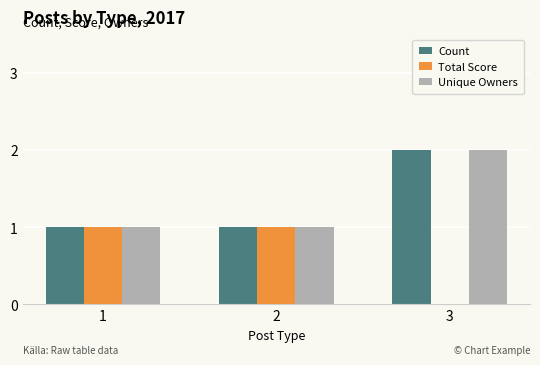

The Count series shows 1 at 2. True or false?

True